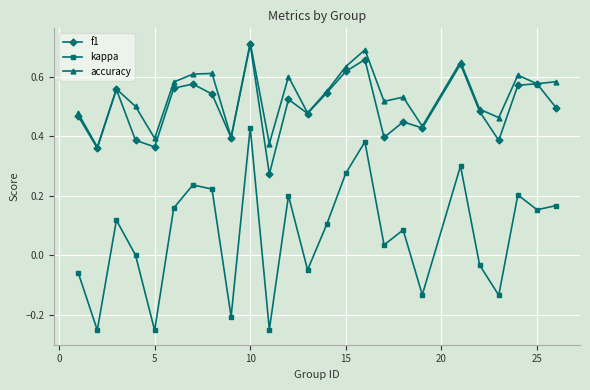

True or false: accuracy and kappa cross at least once.

False